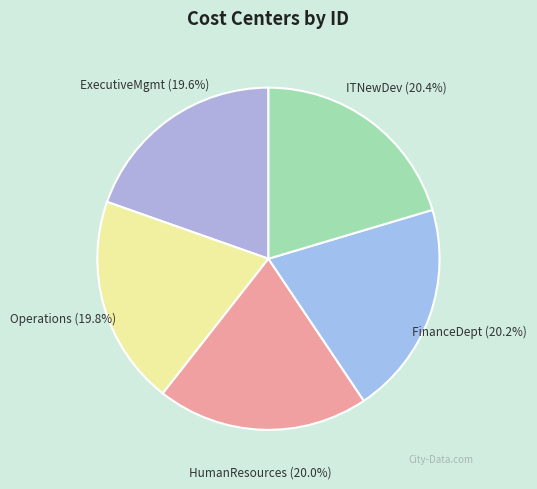

Approximately how many times larger is the value at FinanceDept compared to ITNewDev?

1.0